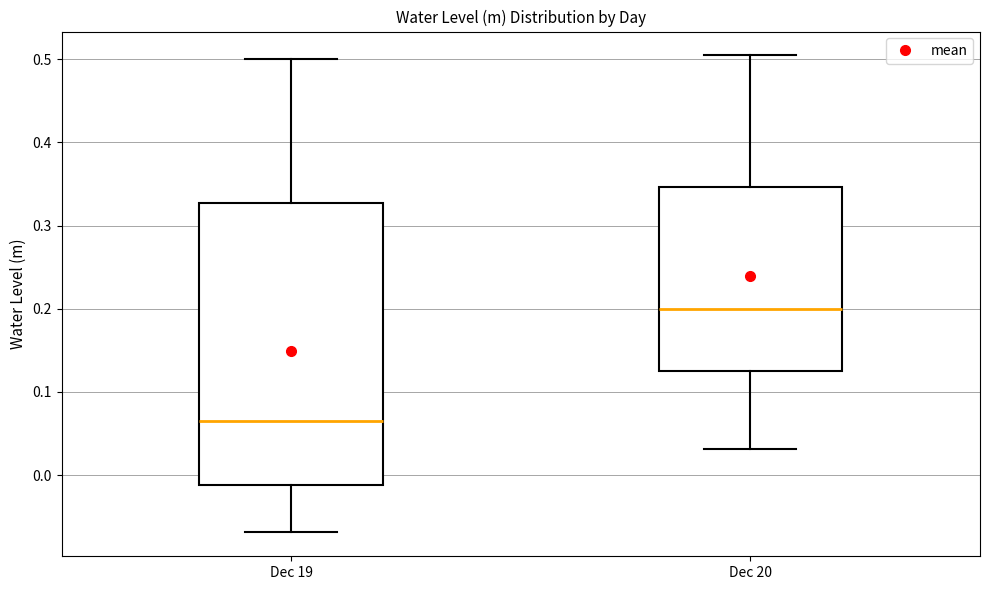

Which box's median line is the lowest?

Dec 19